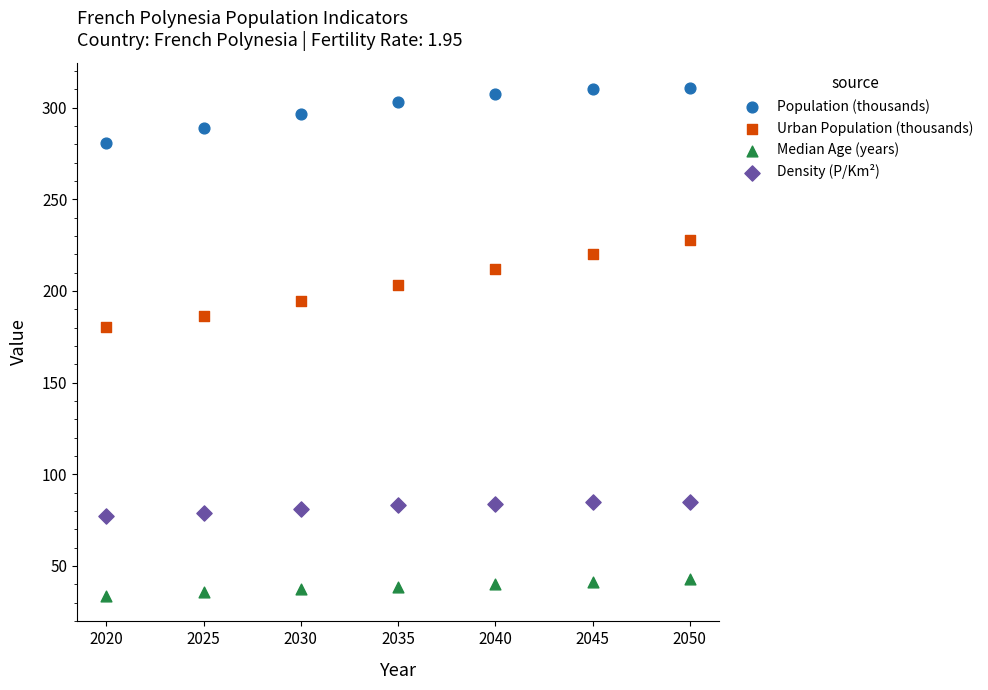

Which series has the widest spread of Y values?

Urban Population (thousands)